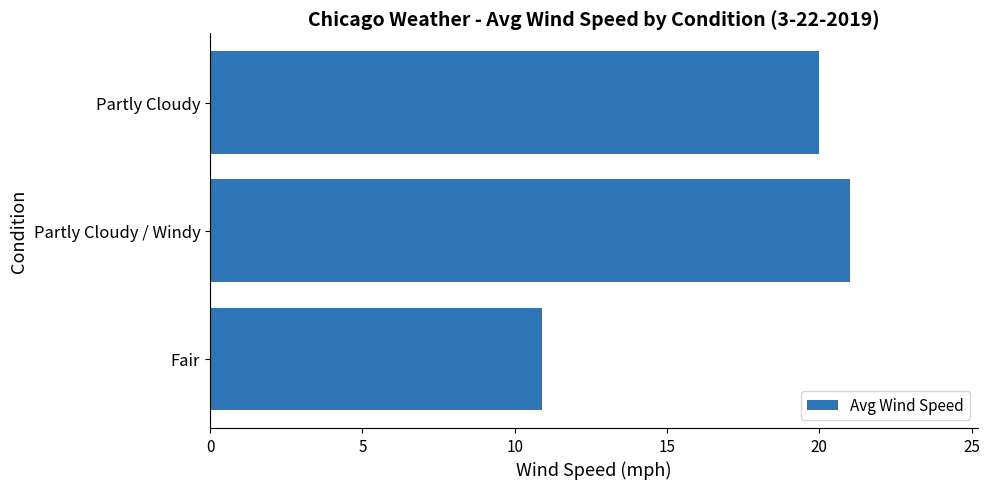

Is it true that the value at Fair is 10.9?

True